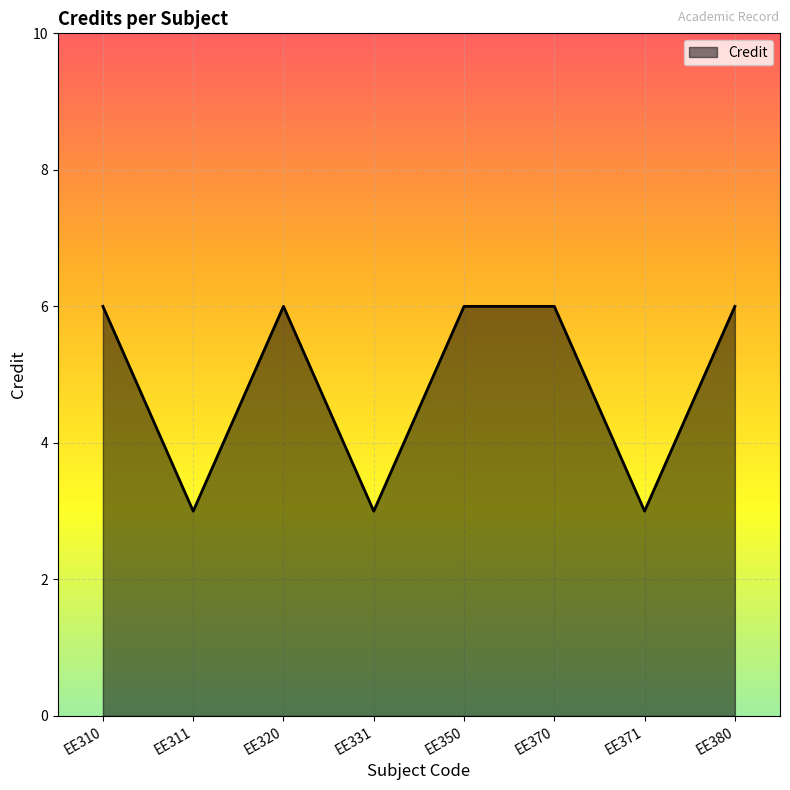

What is the minimum value shown in the chart?

3